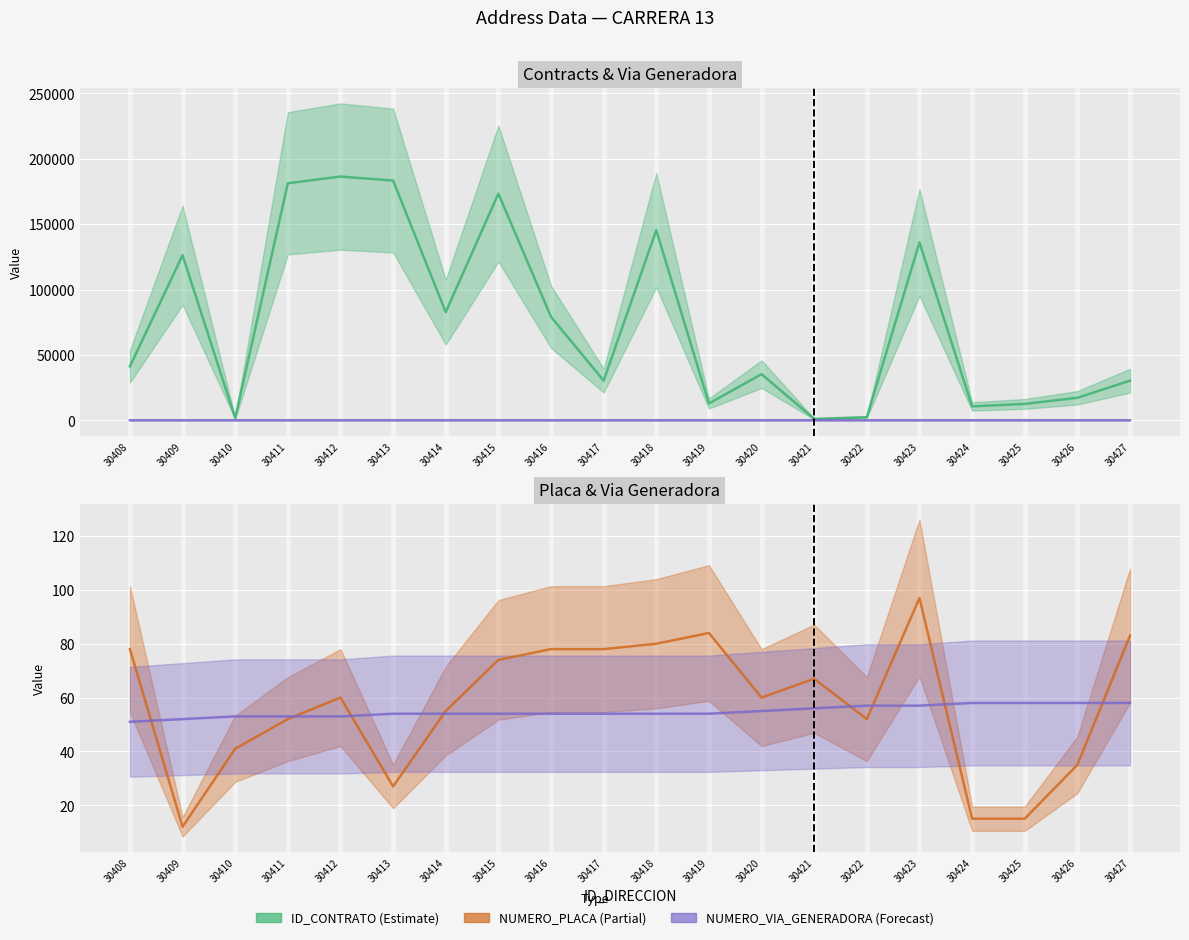

How many data points in ID_CONTRATO are less than 41215?

10